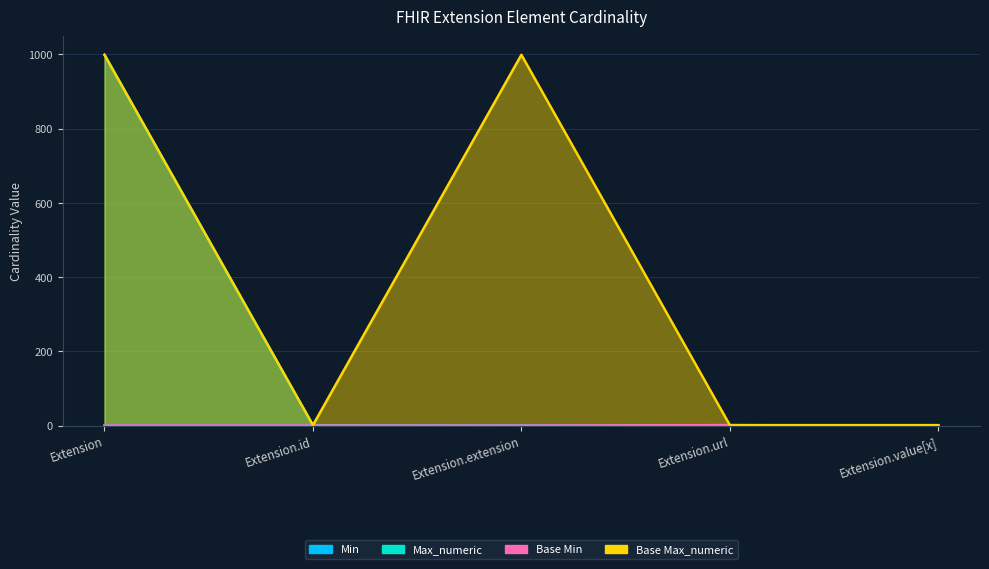

Count the number of data series in this chart.

4